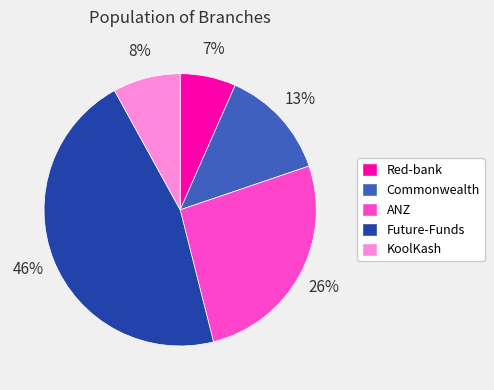

To the nearest percent, what is the average slice percentage?

20%